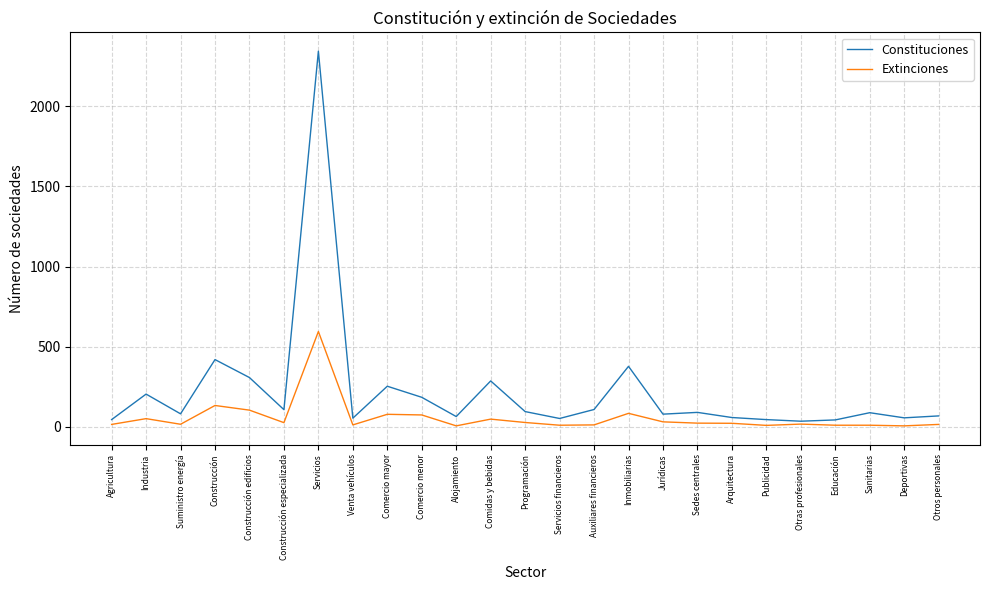

What is the spread (max minus min) of values at Construcción?

286